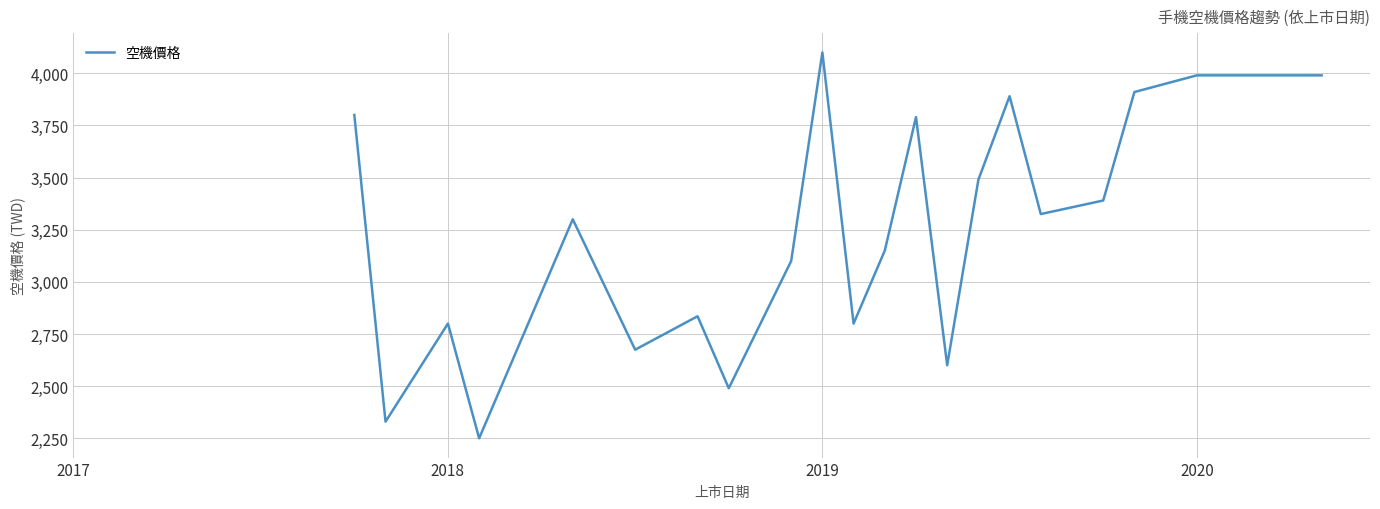

What is the smallest value displayed?

2250.0